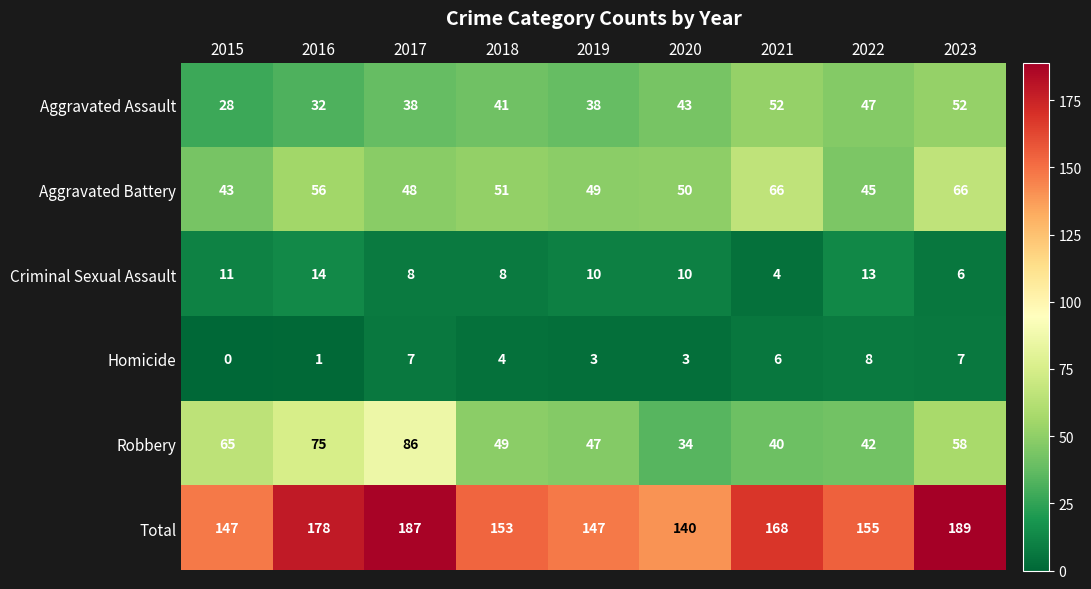

Where does the Aggravated Battery series first go above 50?

2016